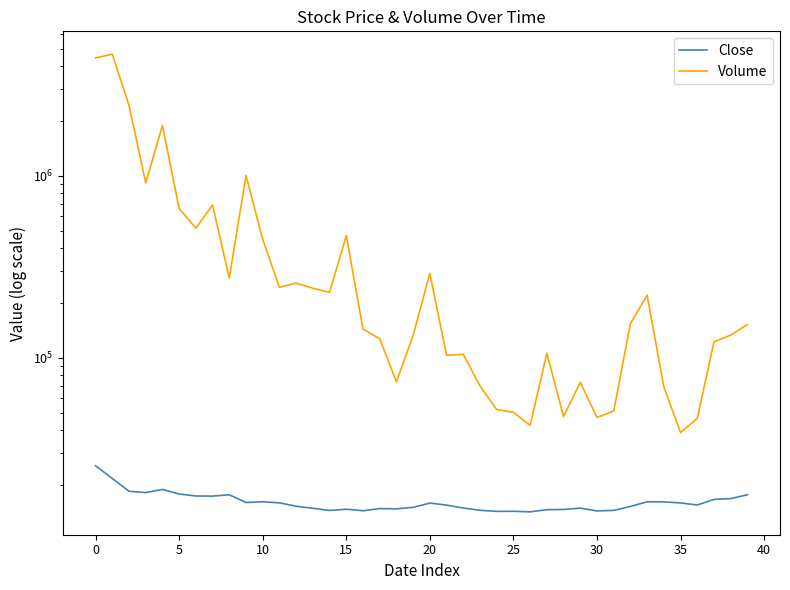

What is the label of the 31st point from the left?

30